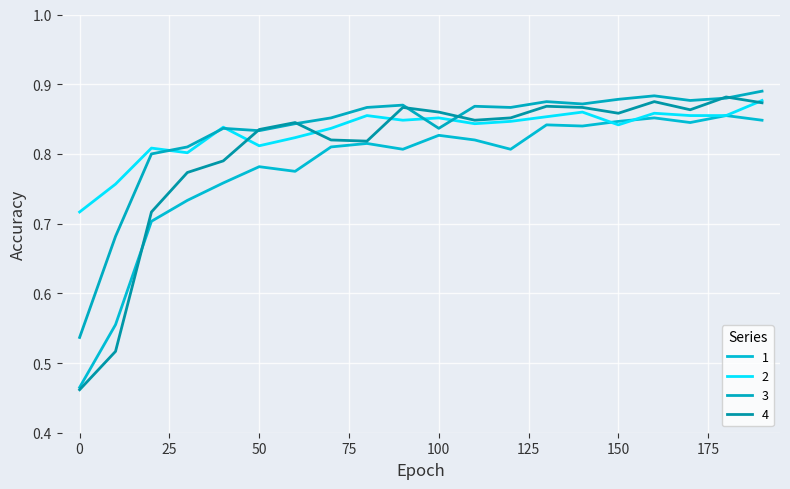

What is the sum of all 4 values?

16.1